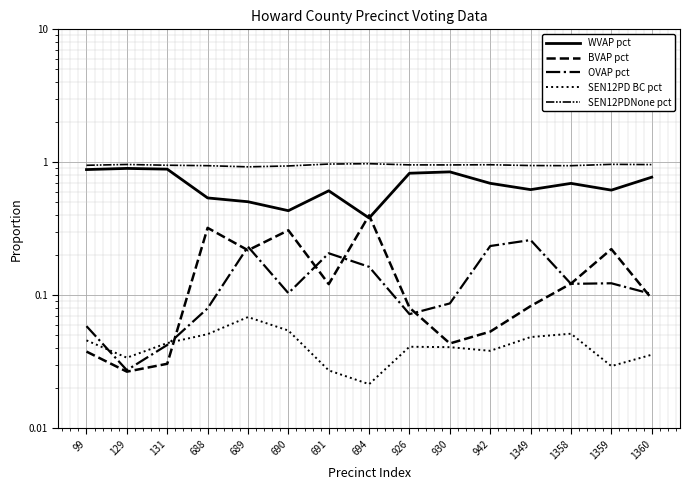

Does the chart display data point markers on the line(s)?

No